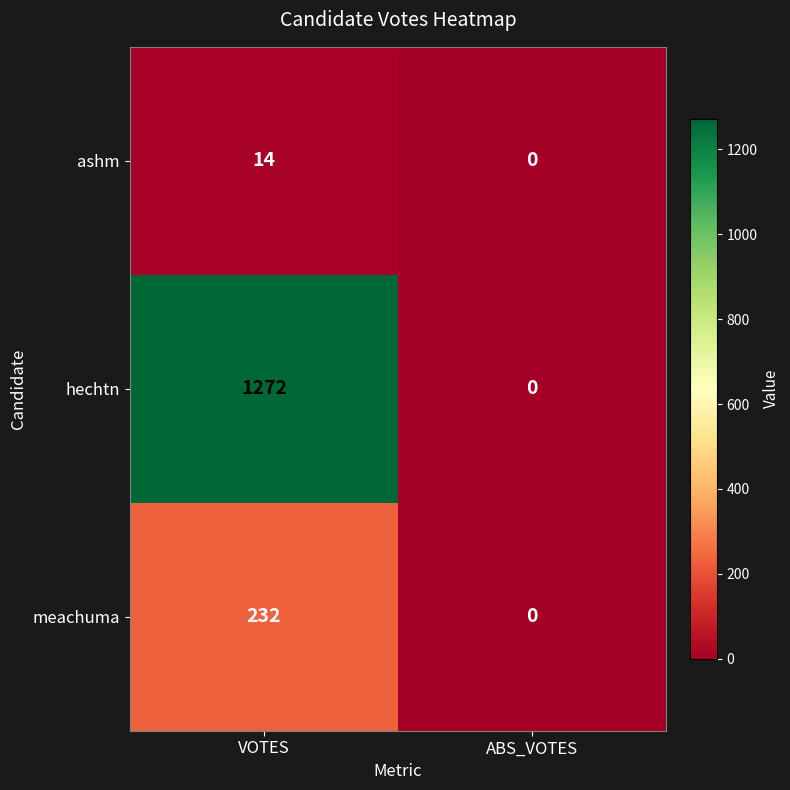

Which series changed the most between VOTES and ABS_VOTES?

hechtn